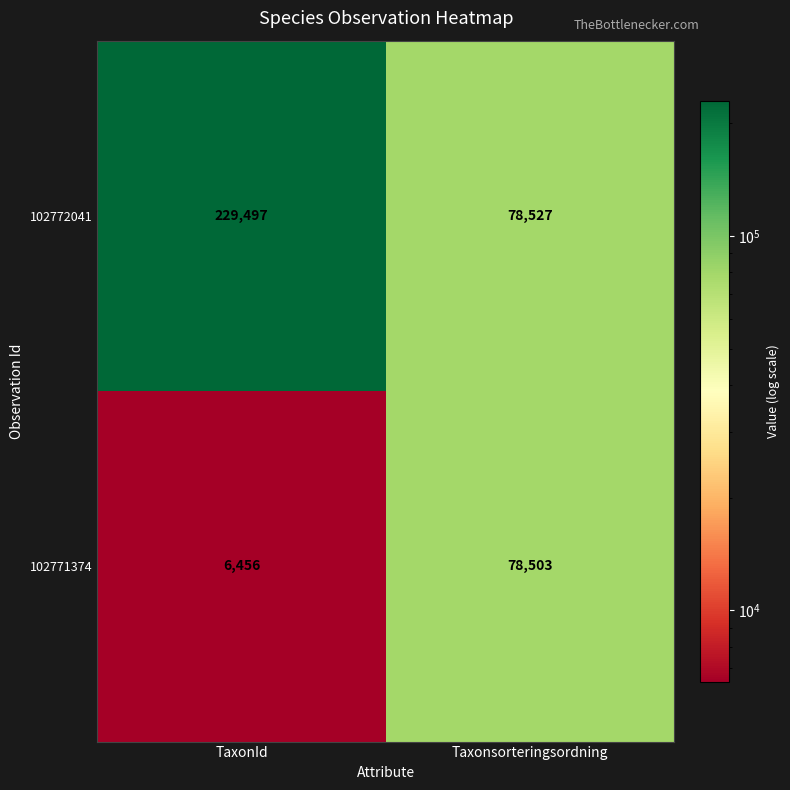

List the series in order of their overall mean, lowest first.

102771374, 102772041